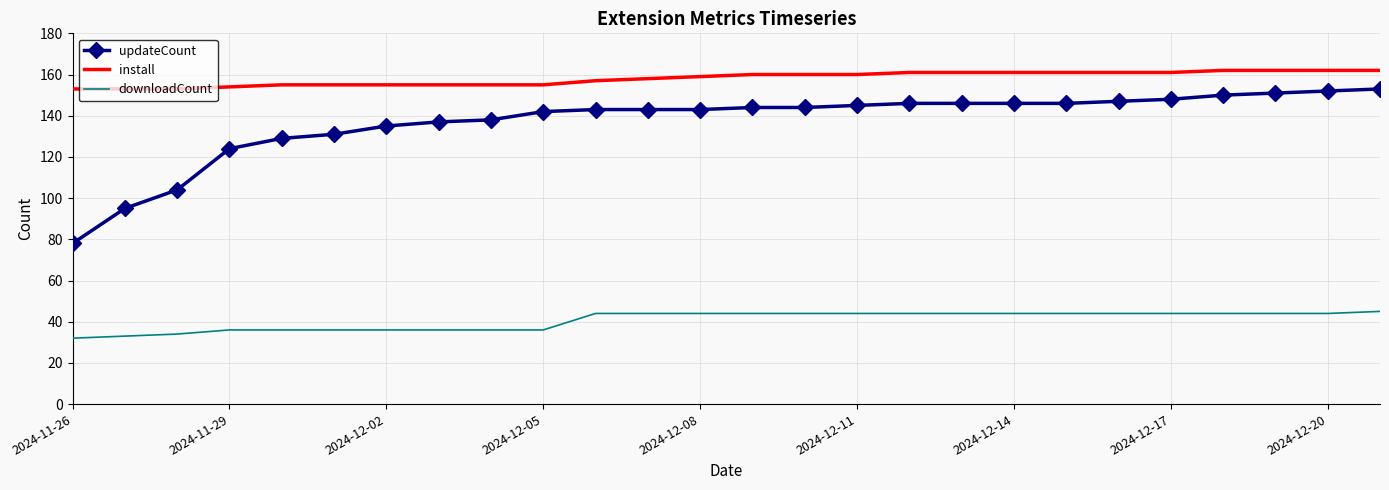

Reading left to right, extract all data points from this chart.

updateCount: 78	95	104	124	129	131	135	137	138	142	143	143	143	144	144	145	146	146	146	146	147	148	150	151	152	153
install: 153	153	153	154	155	155	155	155	155	155	157	158	159	160	160	160	161	161	161	161	161	161	162	162	162	162
downloadCount: 32	33	34	36	36	36	36	36	36	36	44	44	44	44	44	44	44	44	44	44	44	44	44	44	44	45